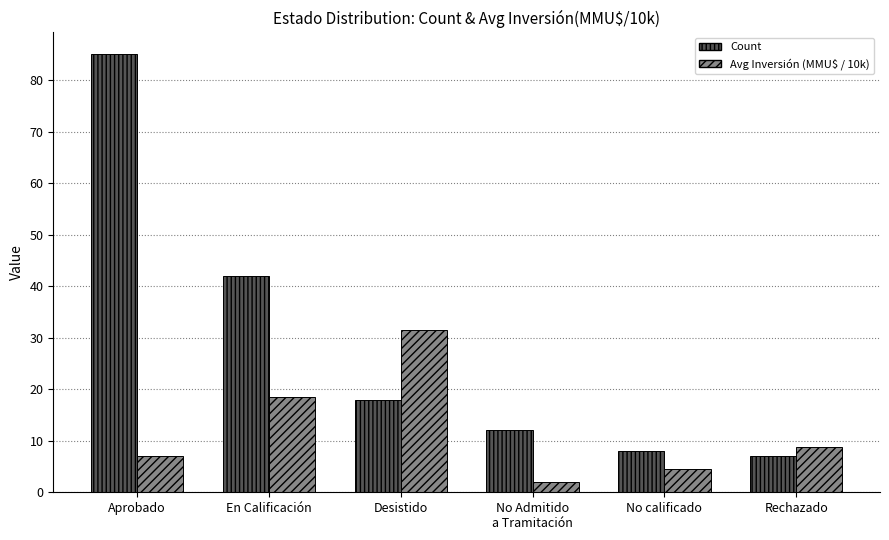

At which label does Count first exceed 18?

Aprobado